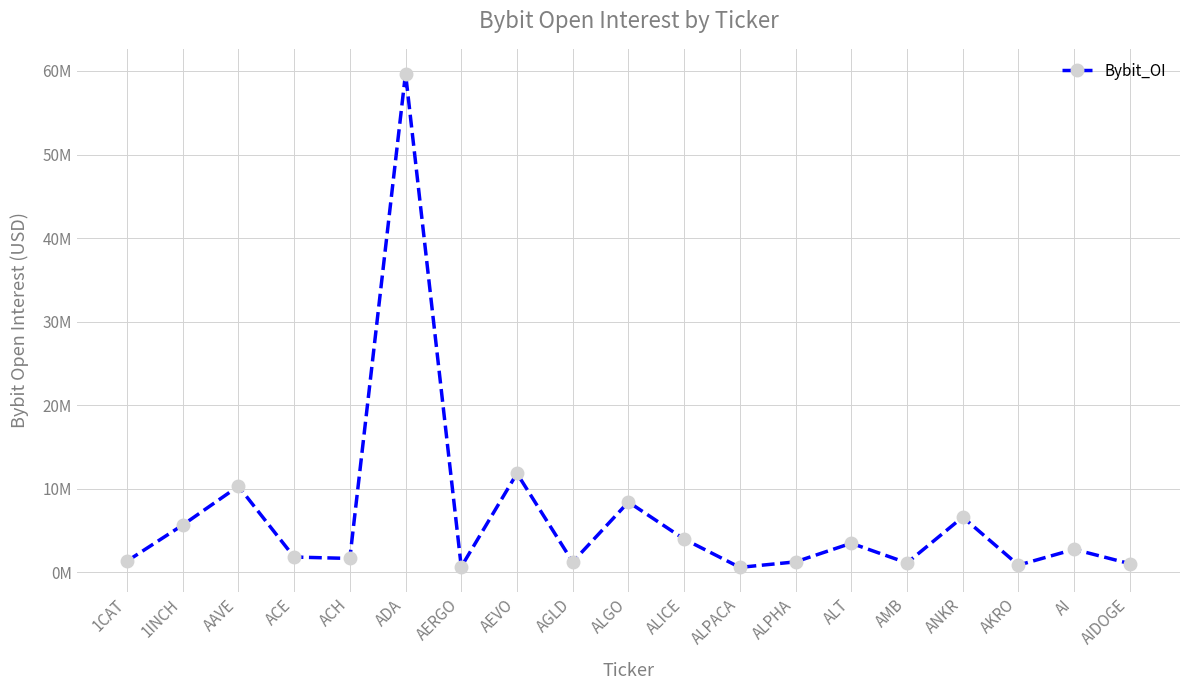

Reading left to right, what are all the values shown in this chart?

1341347	5659843	10305358	1831152	1662761	59691061	660072	11843138	1241996	8415982	3981448	594527	1254693	3483821	1126533	6614612	865581	2752312	1037039